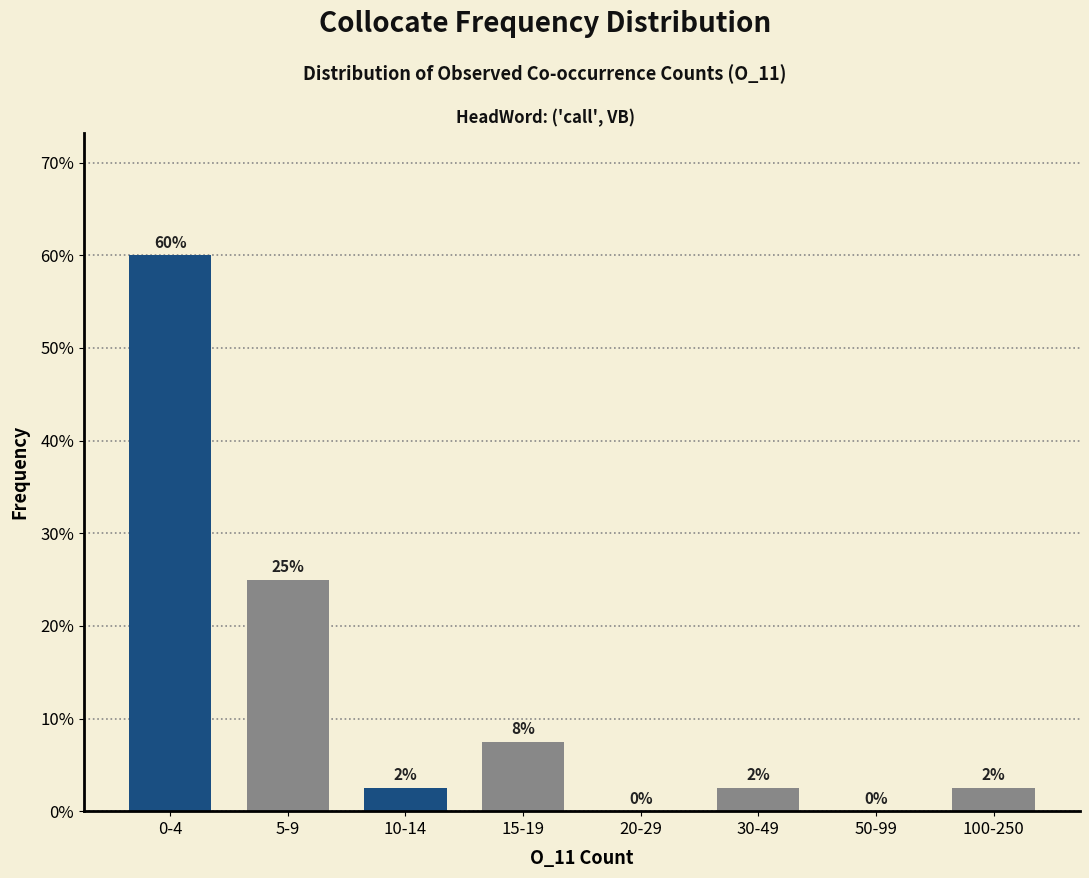

The chart shows a value of 2.5 at 10-14. True or false?

True